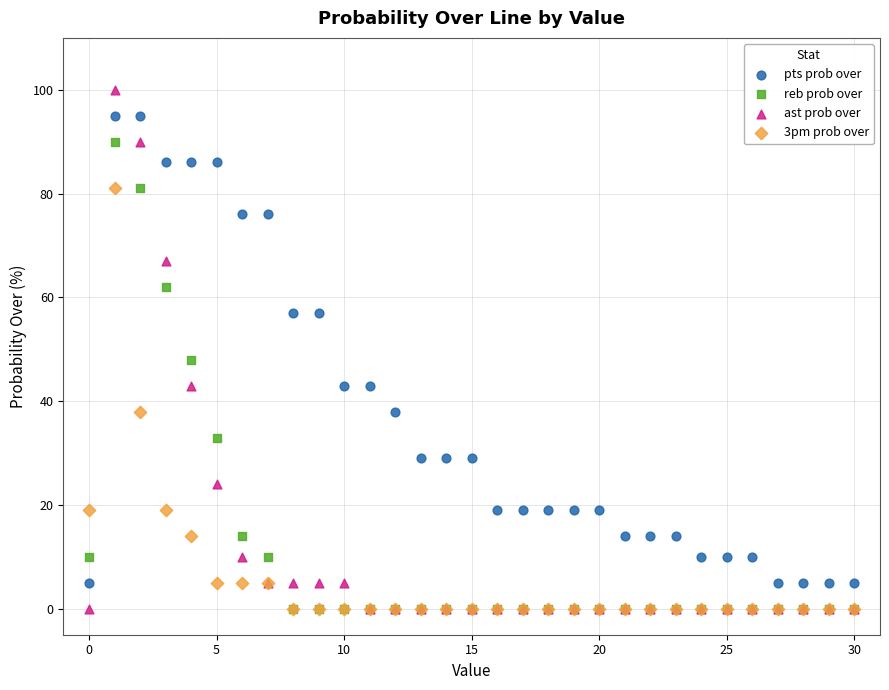

Across all series, what Y value is closest to 50?

48